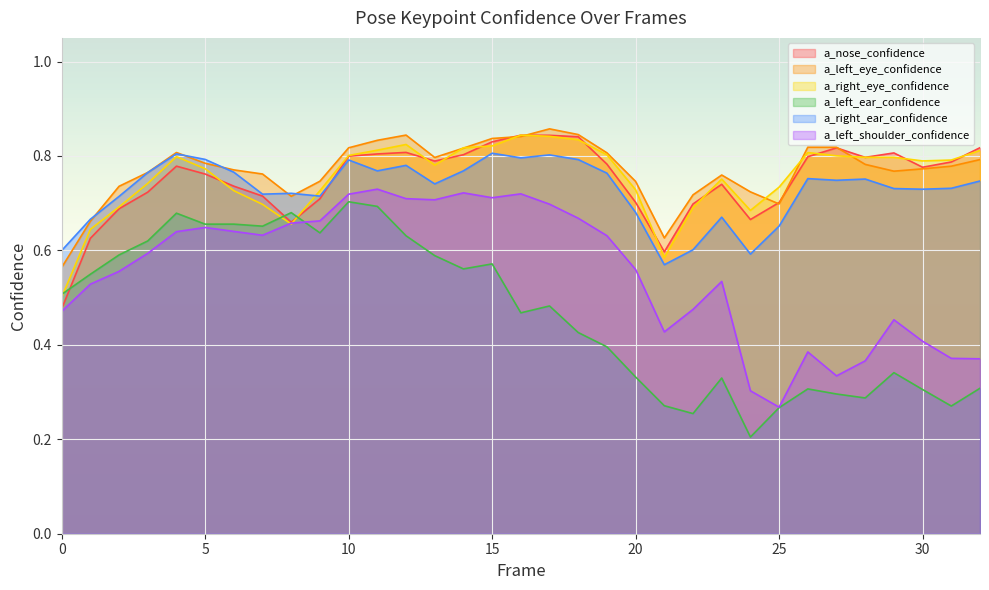

At which category does the chart reach its minimum across all series?

24